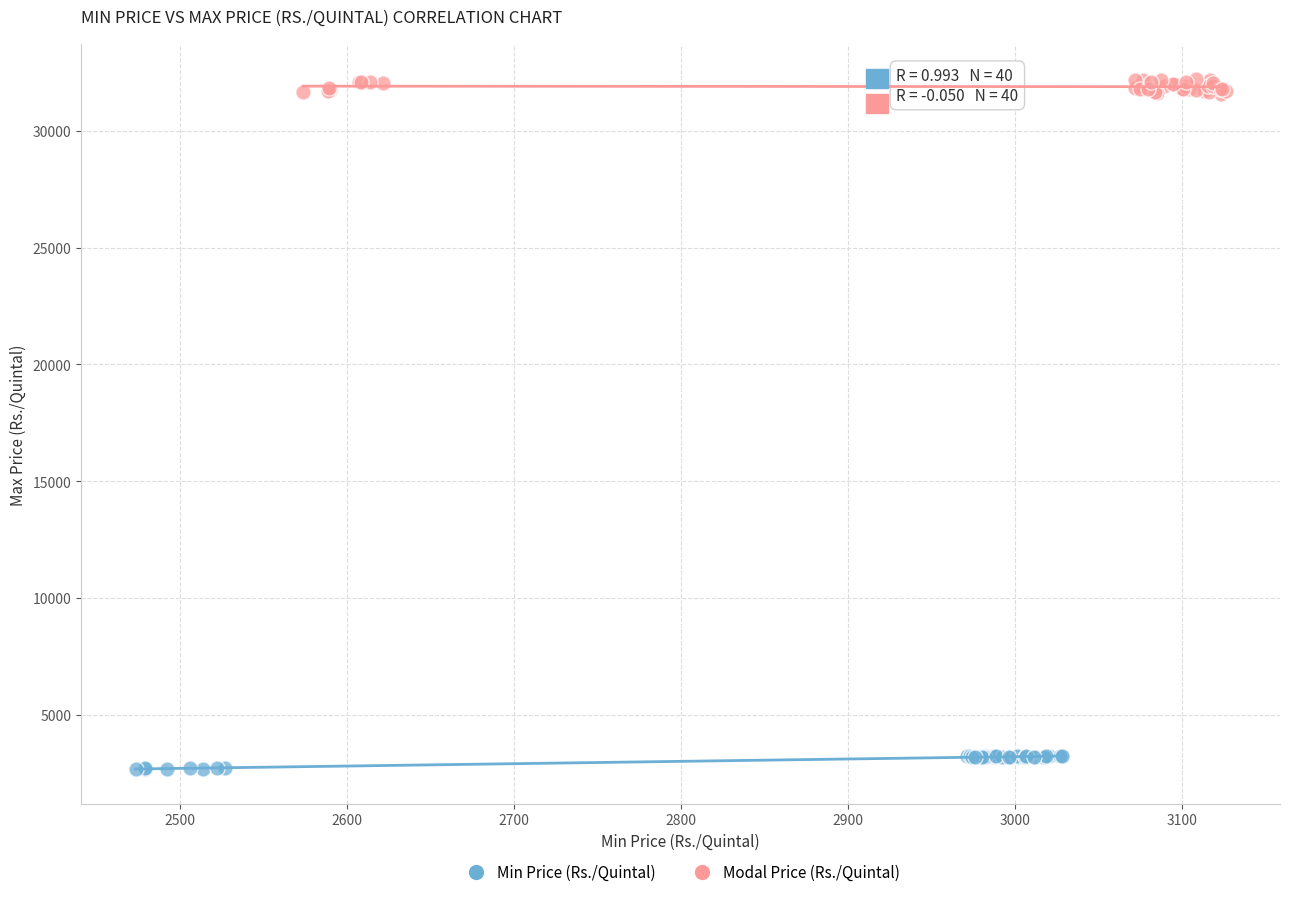

Which series contains the highest Y value?

Modal Price (Rs./Quintal)